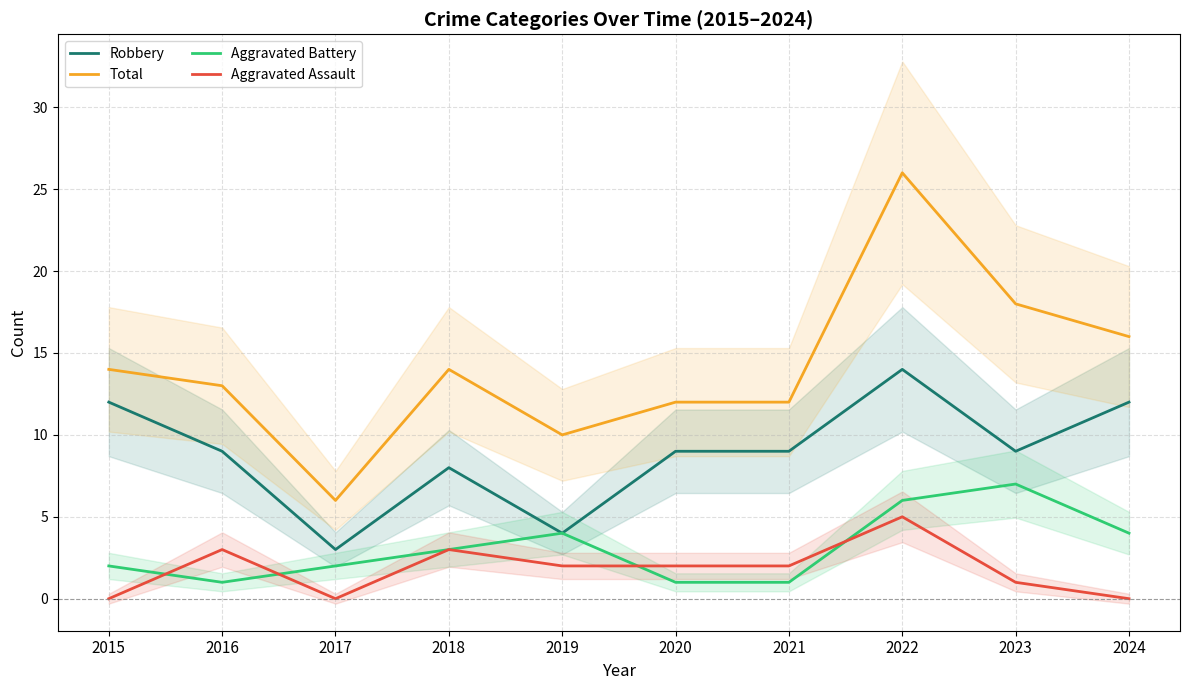

At 2024, list the series in order from smallest to largest.

Aggravated Assault, Aggravated Battery, Robbery, Total